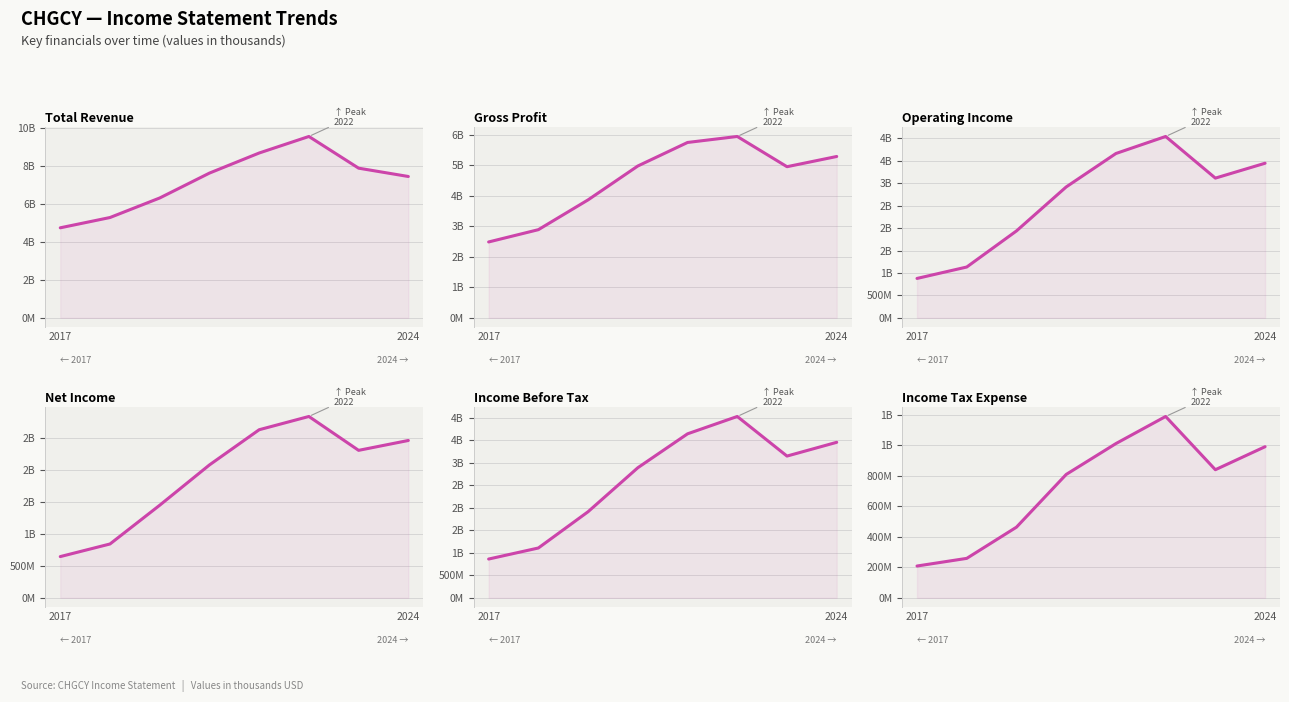

What is the minimum value for Operating Income?

878.4